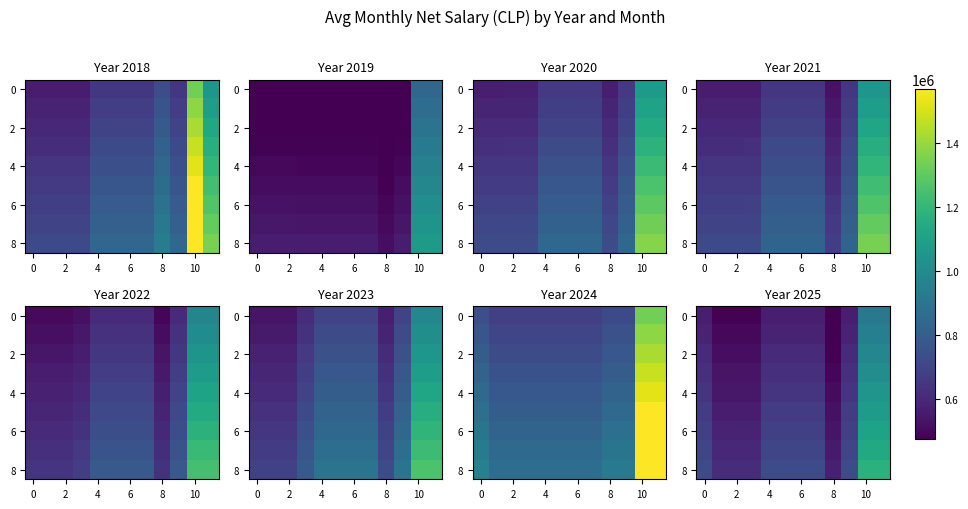

What is the sum of all 4 values?

8085845.3